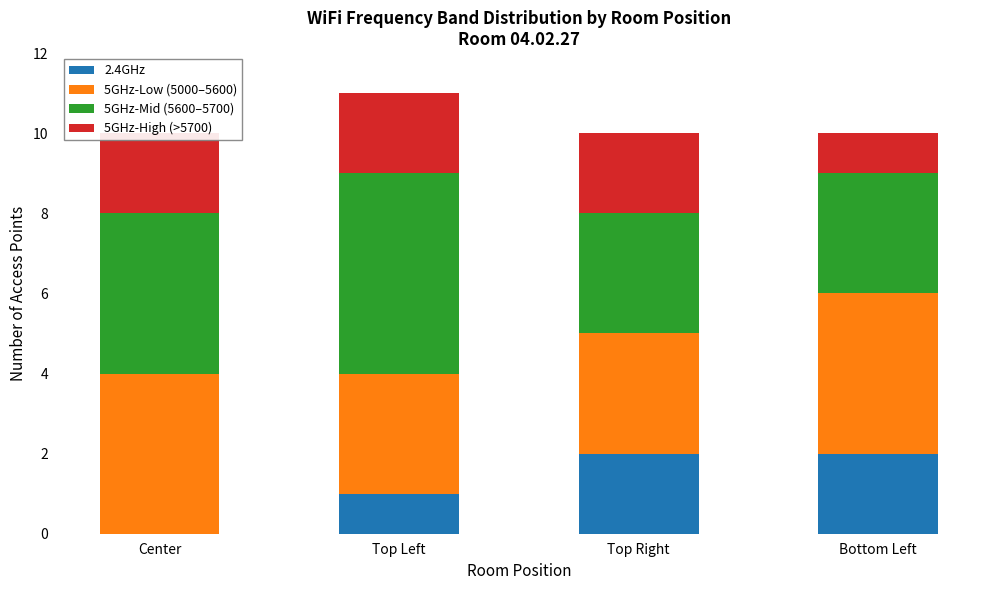

What are all the series names shown in the legend?

2.4GHz, 5GHz-Low (5000–5600), 5GHz-Mid (5600–5700), 5GHz-High (>5700)